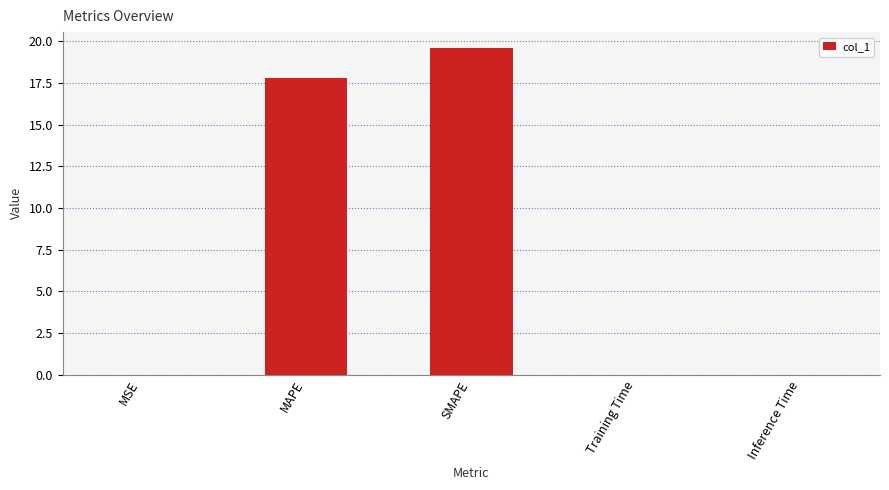

What is the approximate value at SMAPE?

19.6